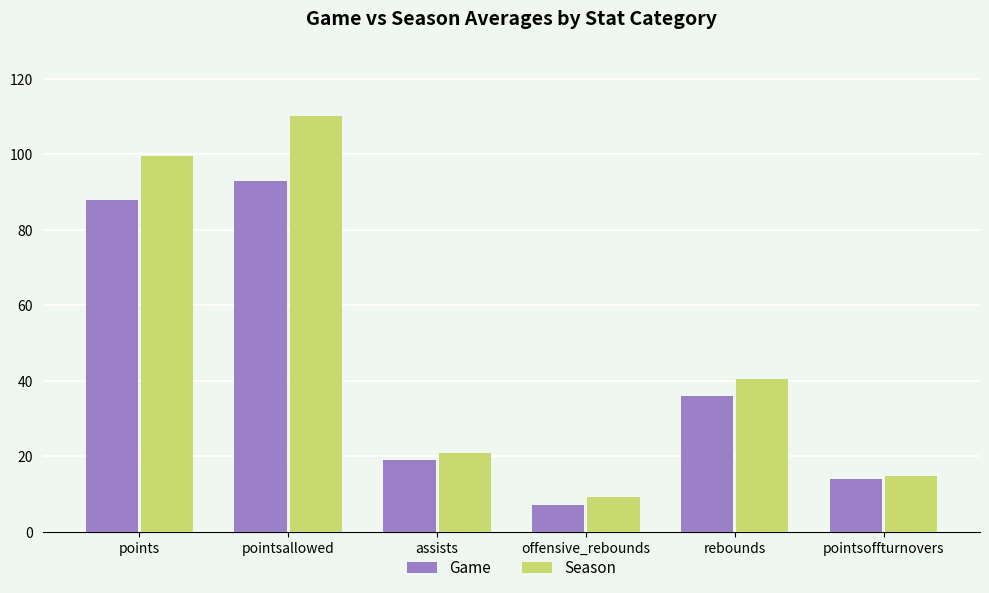

What is the label of the 6th bar from the right?

points